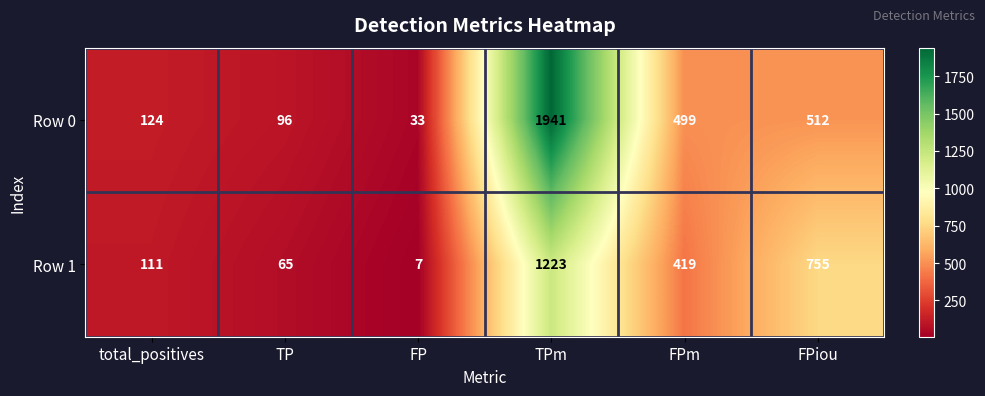

Reading right to left, list all the values displayed in this chart.

Row 0: FPiou=512	FPm=499	TPm=1941	FP=33	TP=96	total_positives=124
Row 1: FPiou=755	FPm=419	TPm=1223	FP=7	TP=65	total_positives=111